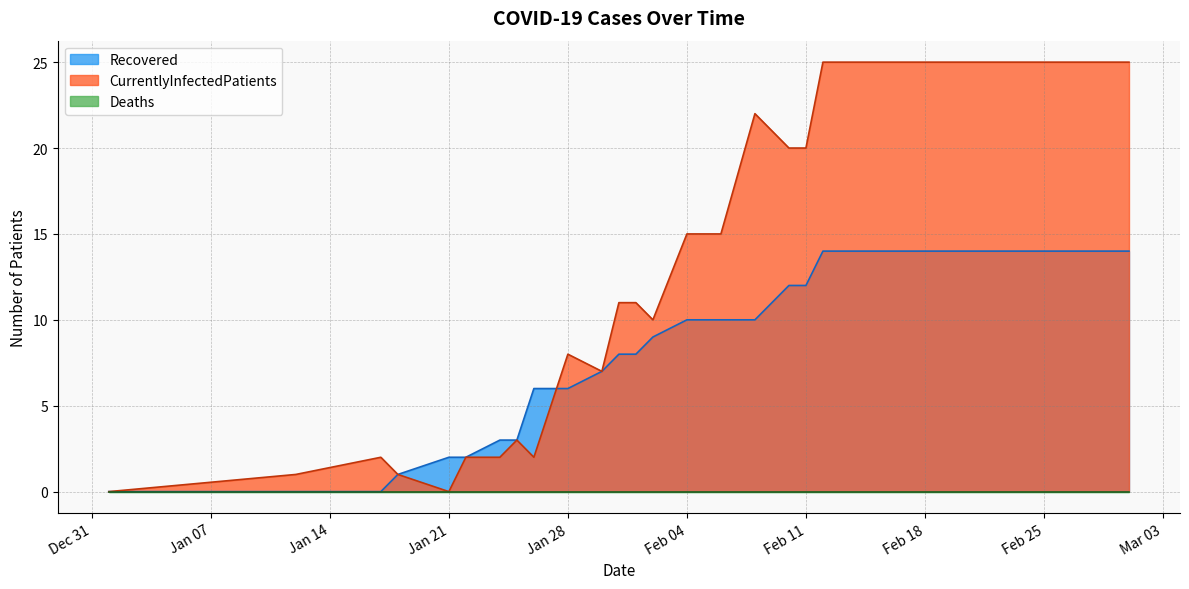

What is the difference between the maximum and second lowest values in the CurrentlyInfectedPatients series?

25